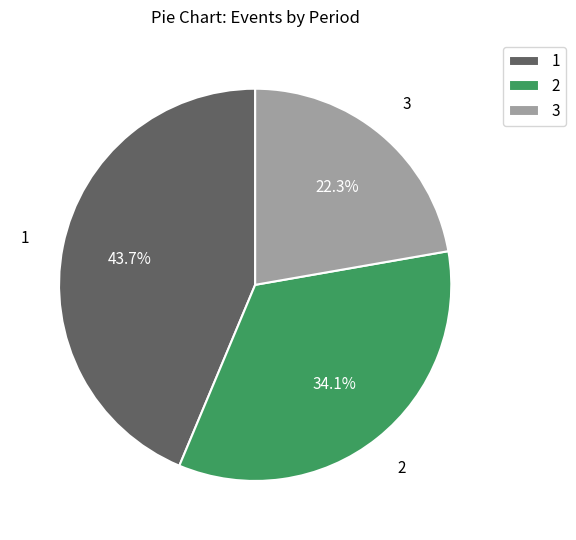

Does any single category account for the majority?

No